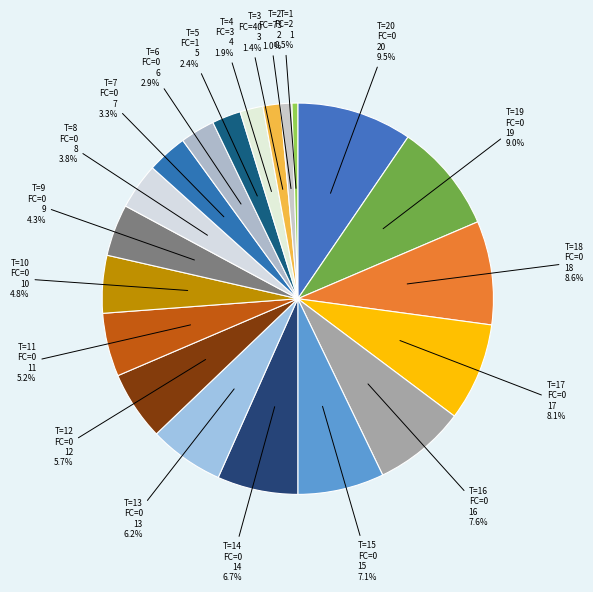

To the nearest percent, what is the difference between the largest and smallest slice percentages?

9%